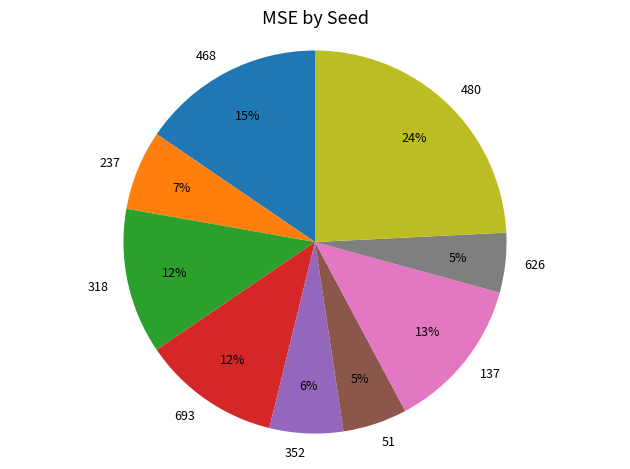

Which slice is the largest?

480